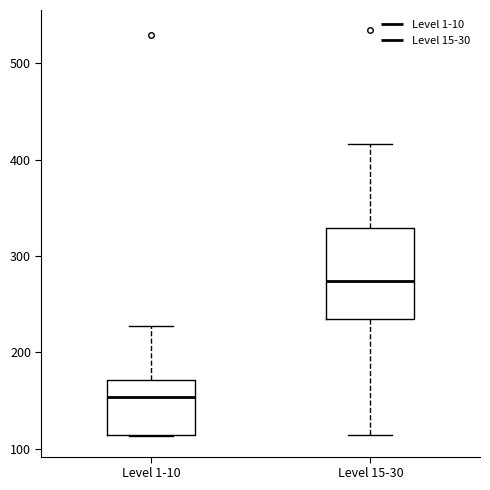

Which box is the tallest, from its lower edge to its upper edge?

Level 15-30